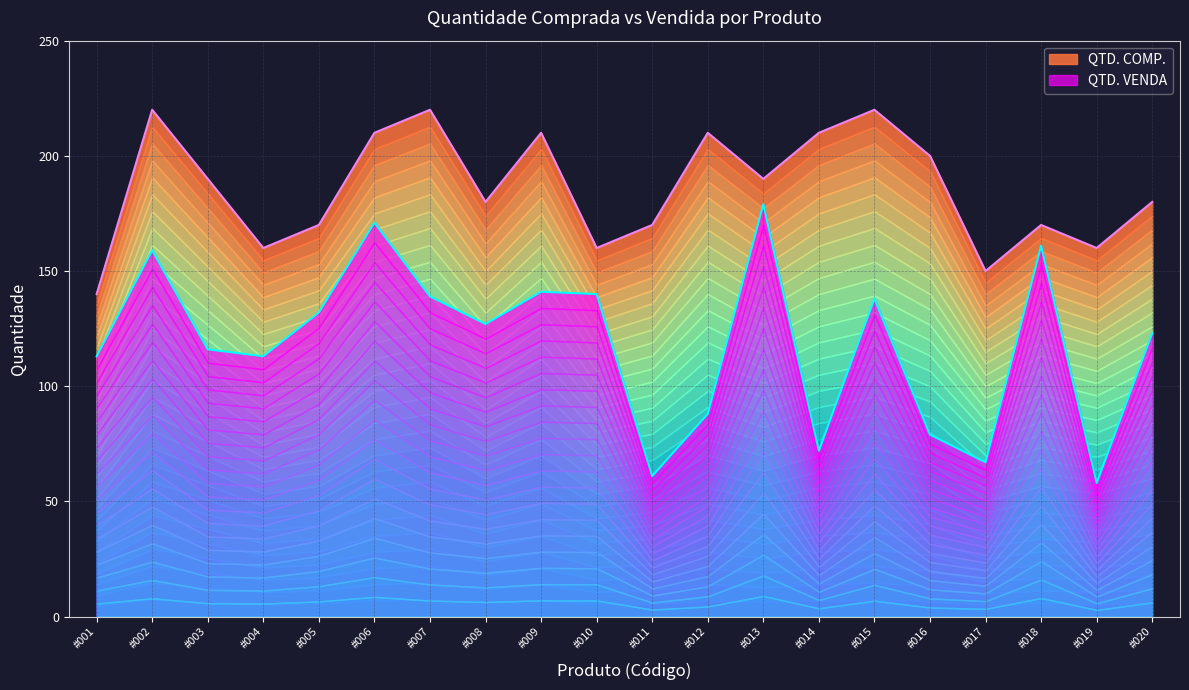

Reading left to right, what are all the values shown in this chart?

QTD. COMP.: #001=140	#002=220	#003=190	#004=160	#005=170	#006=210	#007=220	#008=180	#009=210	#010=160	#011=170	#012=210	#013=190	#014=210	#015=220	#016=200	#017=150	#018=170	#019=160	#020=180
QTD. VENDA: #001=113	#002=159	#003=116	#004=113	#005=132	#006=171	#007=139	#008=127	#009=141	#010=140	#011=61	#012=88	#013=179	#014=72	#015=138	#016=79	#017=67	#018=161	#019=58	#020=123